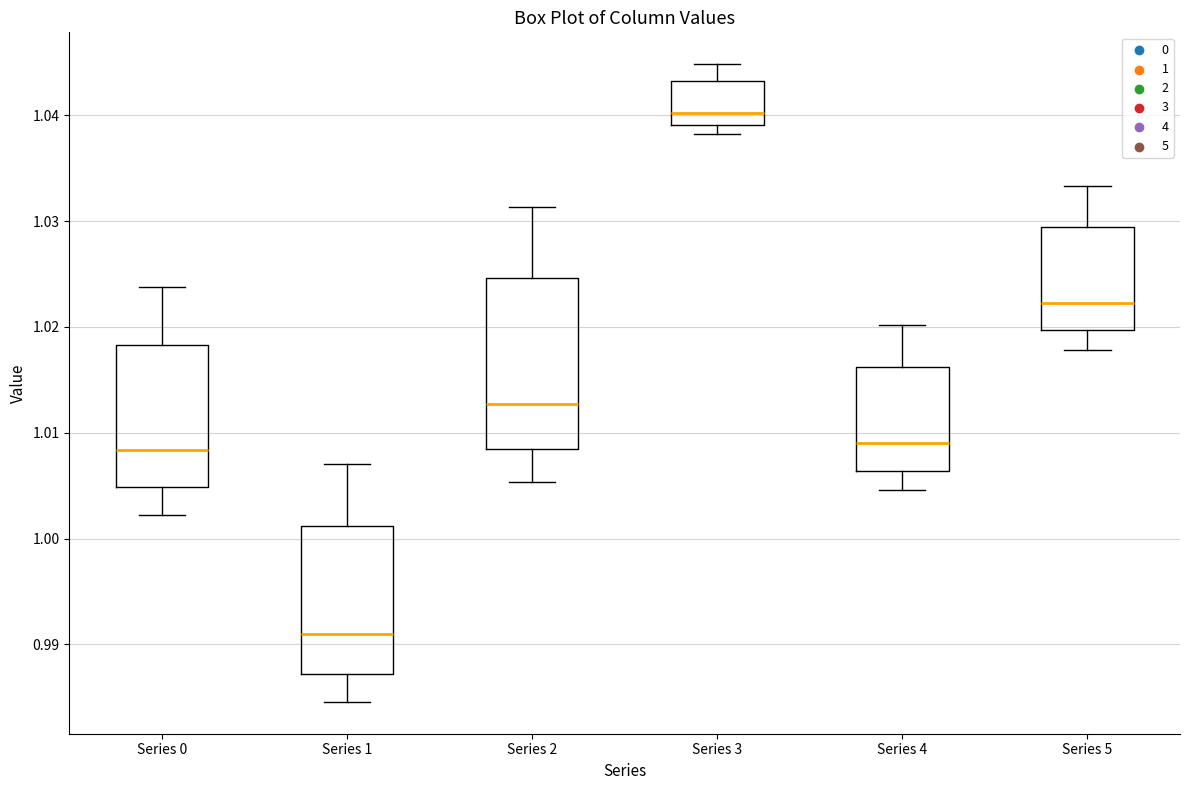

Which box's median line is the lowest?

Series 1